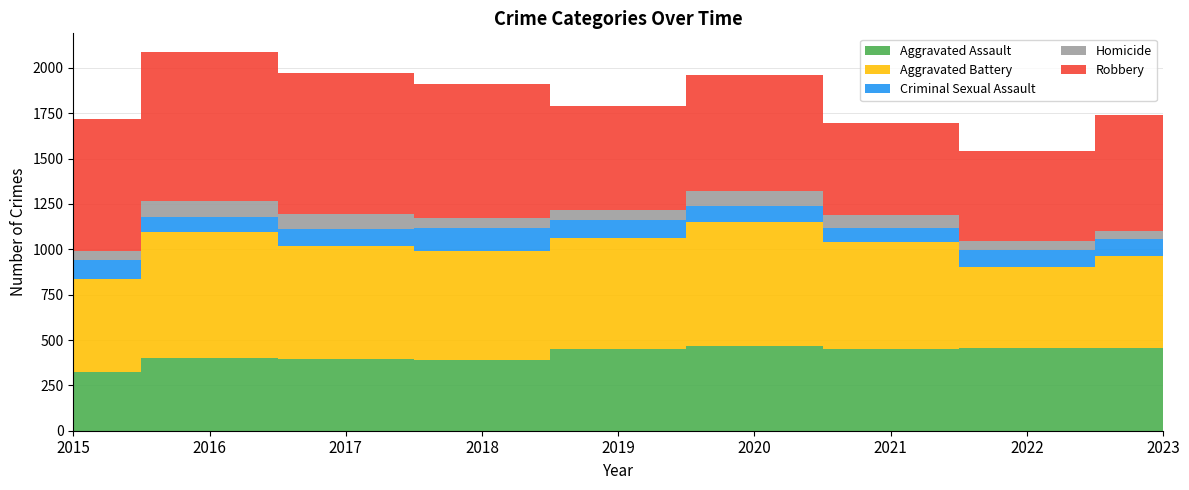

Reading left to right, what are all the values shown in this chart?

Aggravated Assault: 2015=323	2016=402	2017=396	2018=392	2019=452	2020=466	2021=452	2022=458	2023=458
Aggravated Battery: 2015=515	2016=691	2017=623	2018=600	2019=608	2020=686	2021=587	2022=446	2023=506
Criminal Sexual Assault: 2015=105	2016=87	2017=91	2018=123	2019=102	2020=89	2021=81	2022=93	2023=92
Homicide: 2015=50	2016=87	2017=82	2018=56	2019=53	2020=81	2021=69	2022=49	2023=43
Robbery: 2015=726	2016=819	2017=780	2018=741	2019=577	2020=637	2021=506	2022=496	2023=640